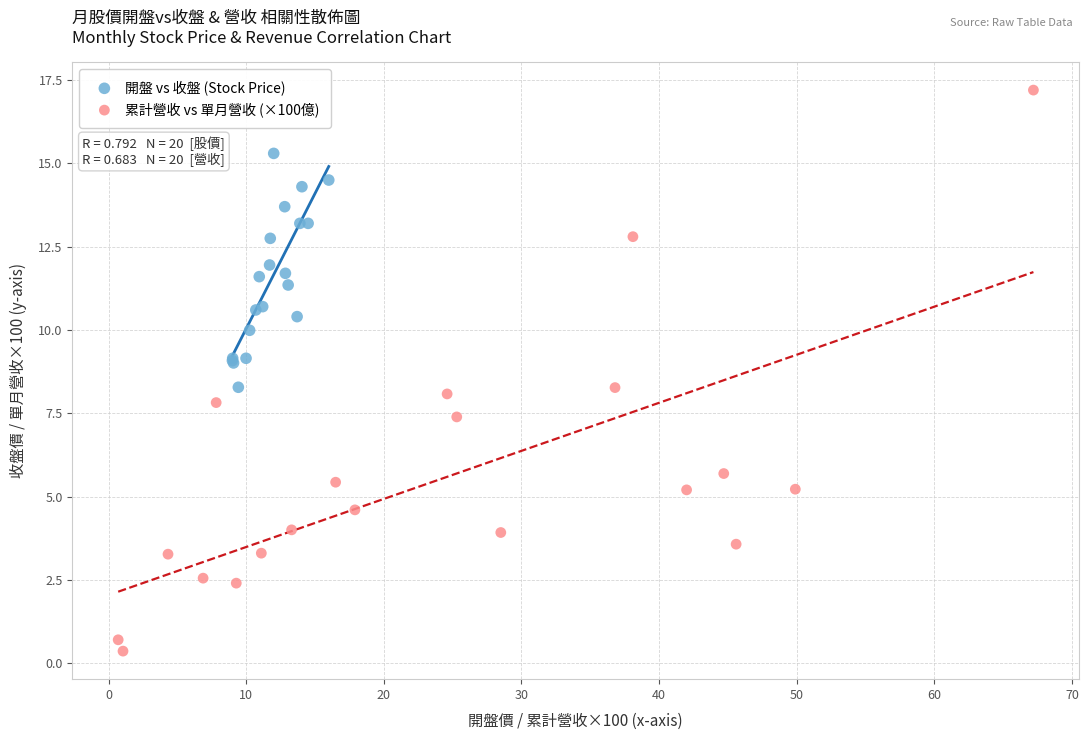

Which series contains the highest Y value?

累計營收 vs 單月營收 (×100億)